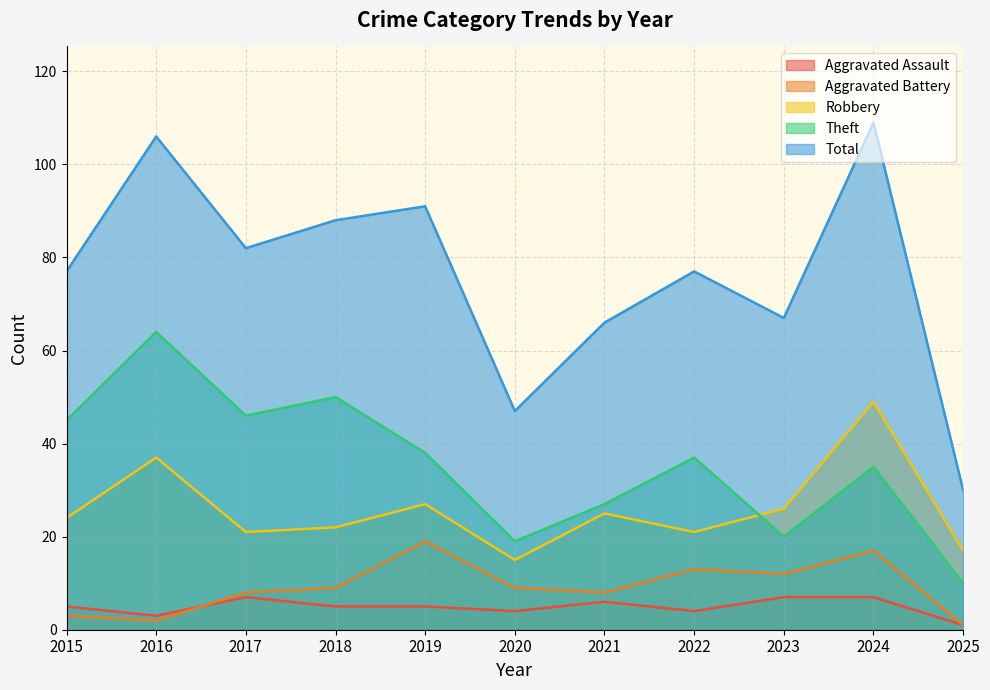

Is it true that Theft equals 16 at 2025?

False